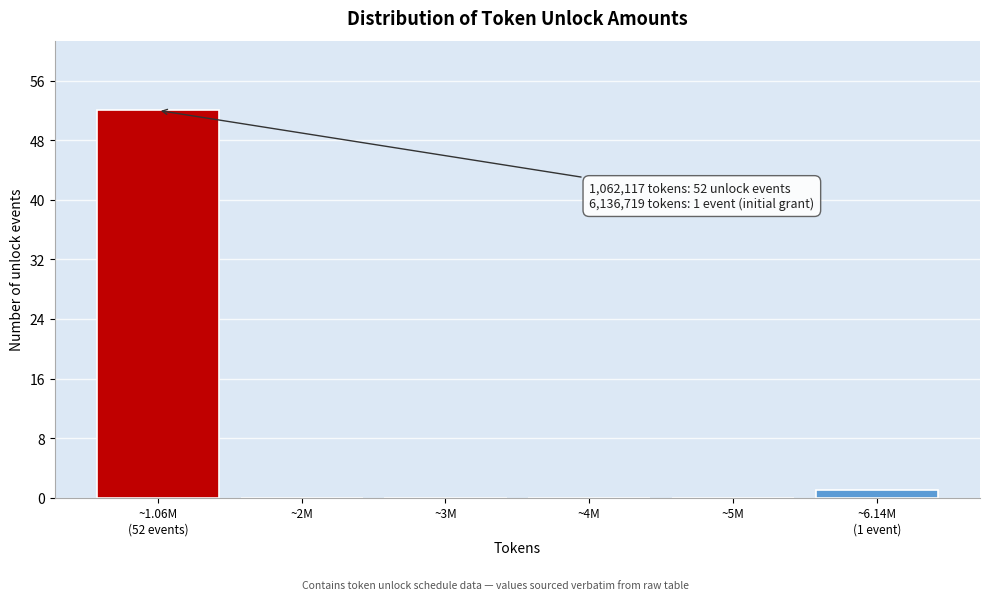

Is it true that the value at ~3M is 0?

True